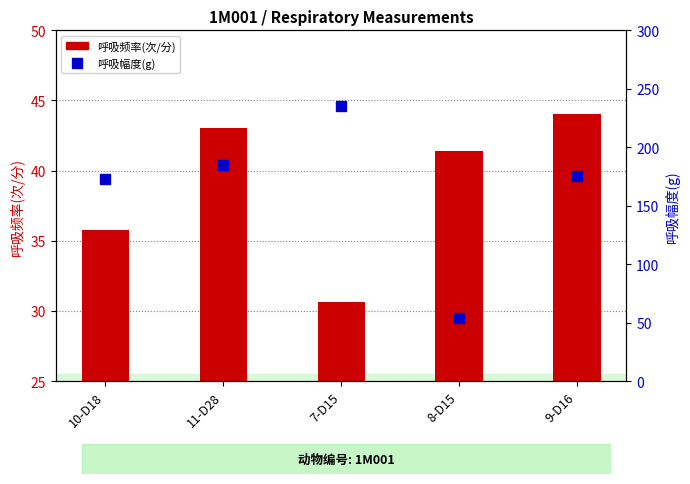

Between 9-D16 and 8-D15, which is larger?

9-D16